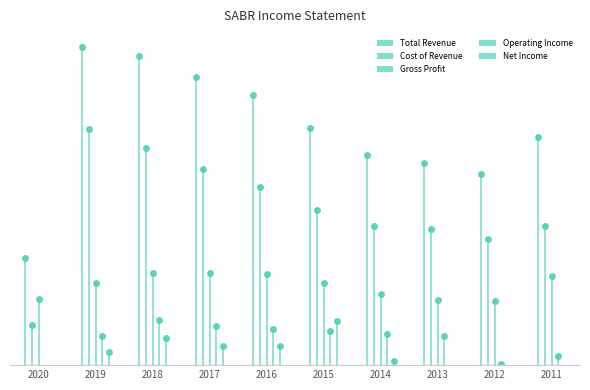

Which label corresponds to the largest value in the chart?

2019